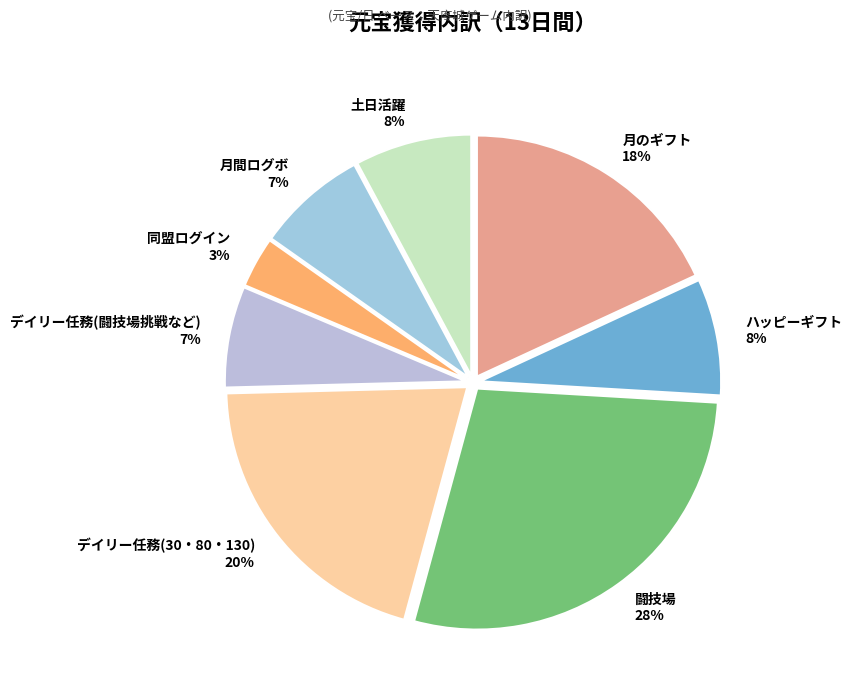

The ハッピーギフト slice represents 8% of the pie. True or false?

True